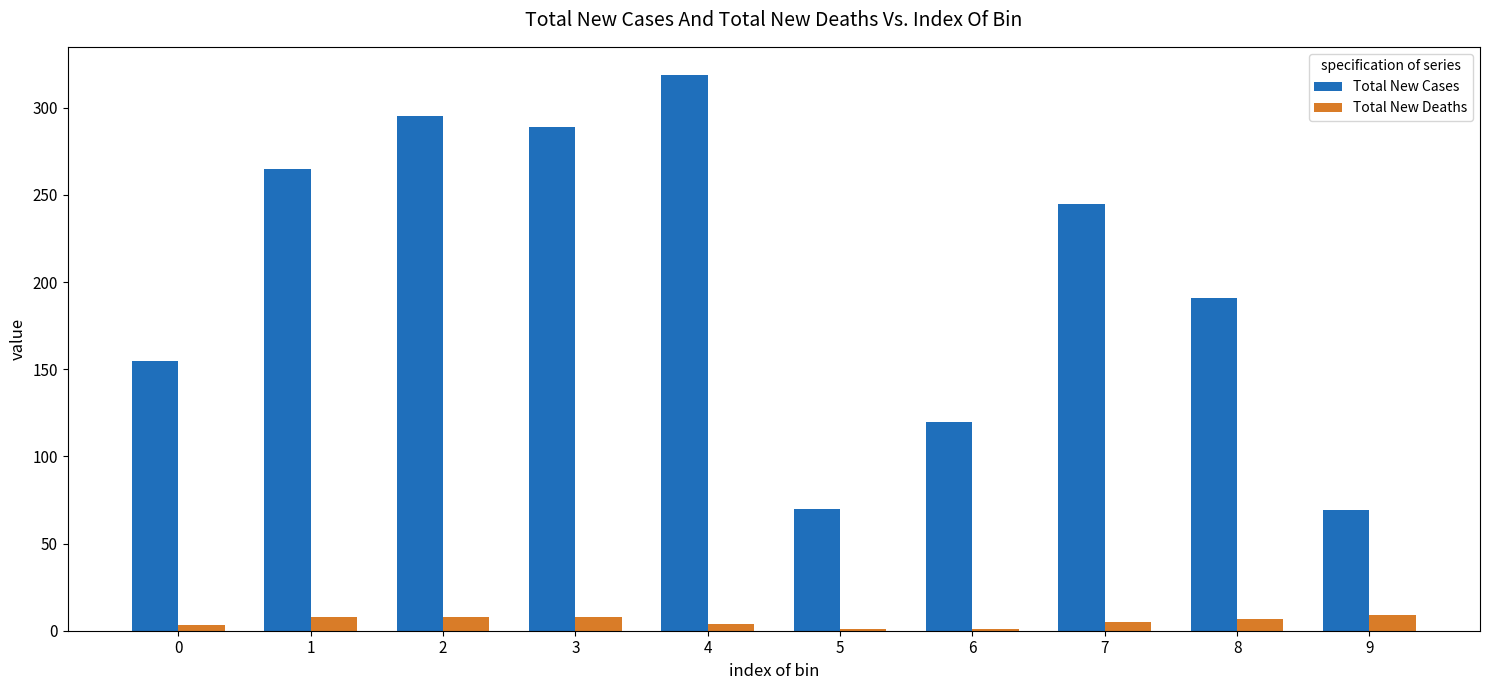

Is the value of Total New Cases at 5 greater than the value of Total New Deaths at 1?

Yes